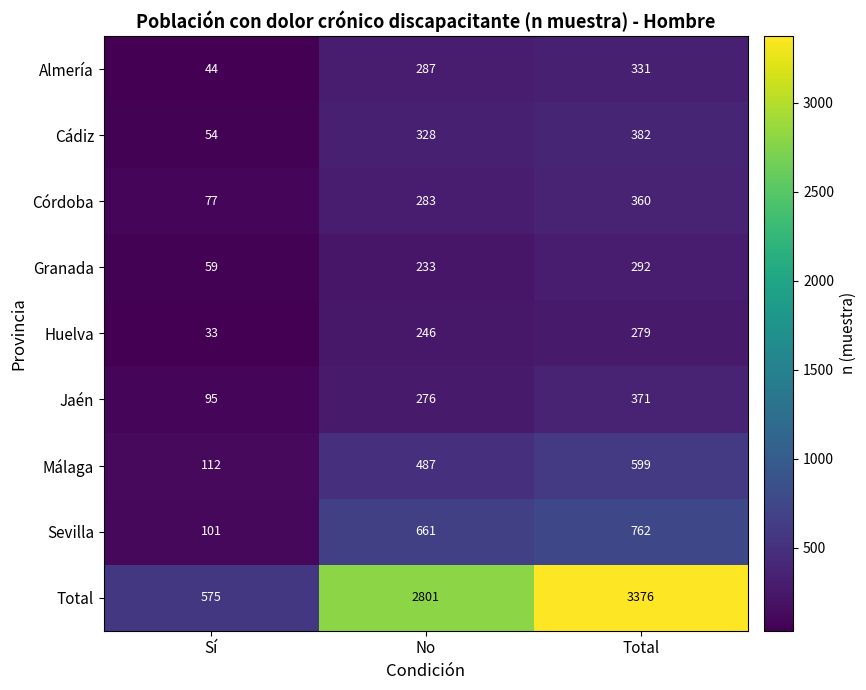

Is it true that Cádiz equals 512 at Total?

False